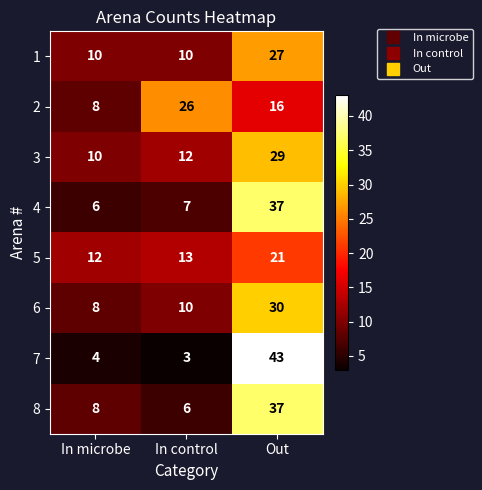

What is the sum of the 2 values at In microbe and In control?

34